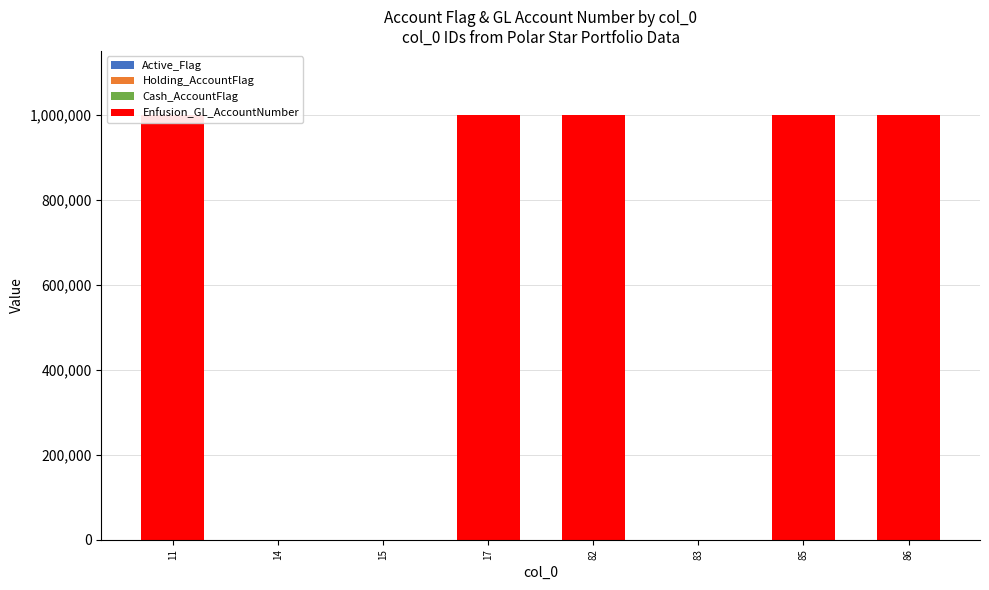

What is the maximum value shown in the chart?

1000035